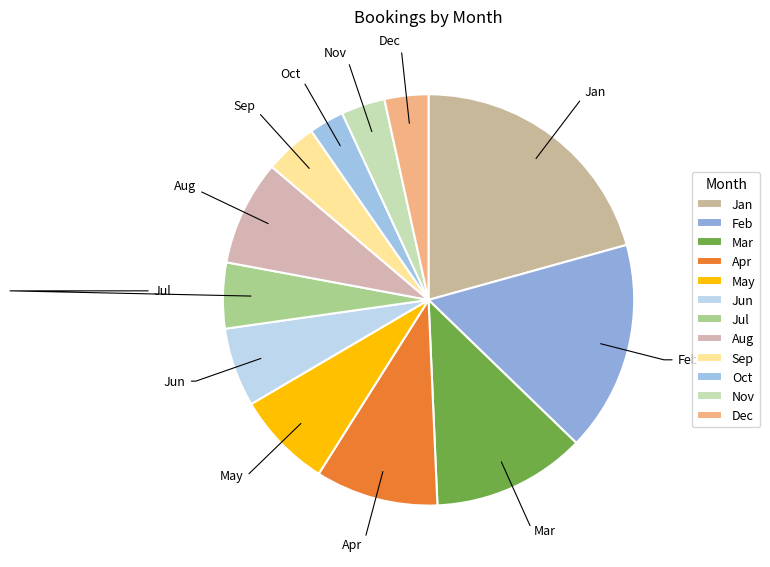

Combined, do Jun and Jul account for over 50%?

No